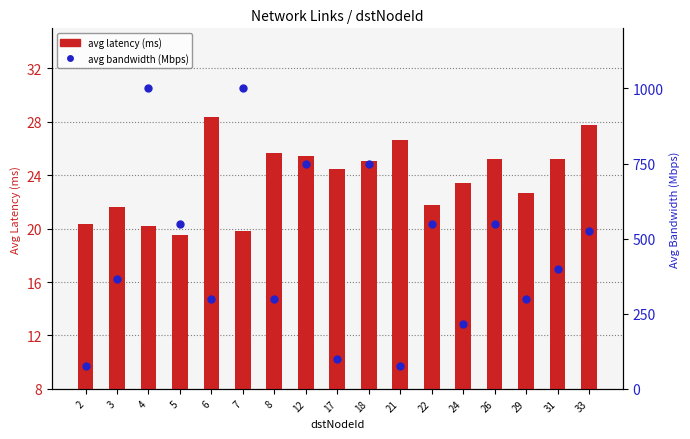

Is the value of avg latency (ms) at 24 greater than the value of avg bandwidth (Mbps) at 8?

No